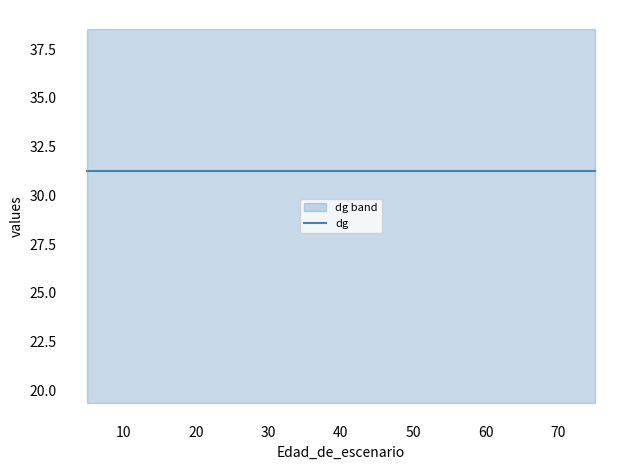

True or false: G has more than 2 interior local peaks.

False